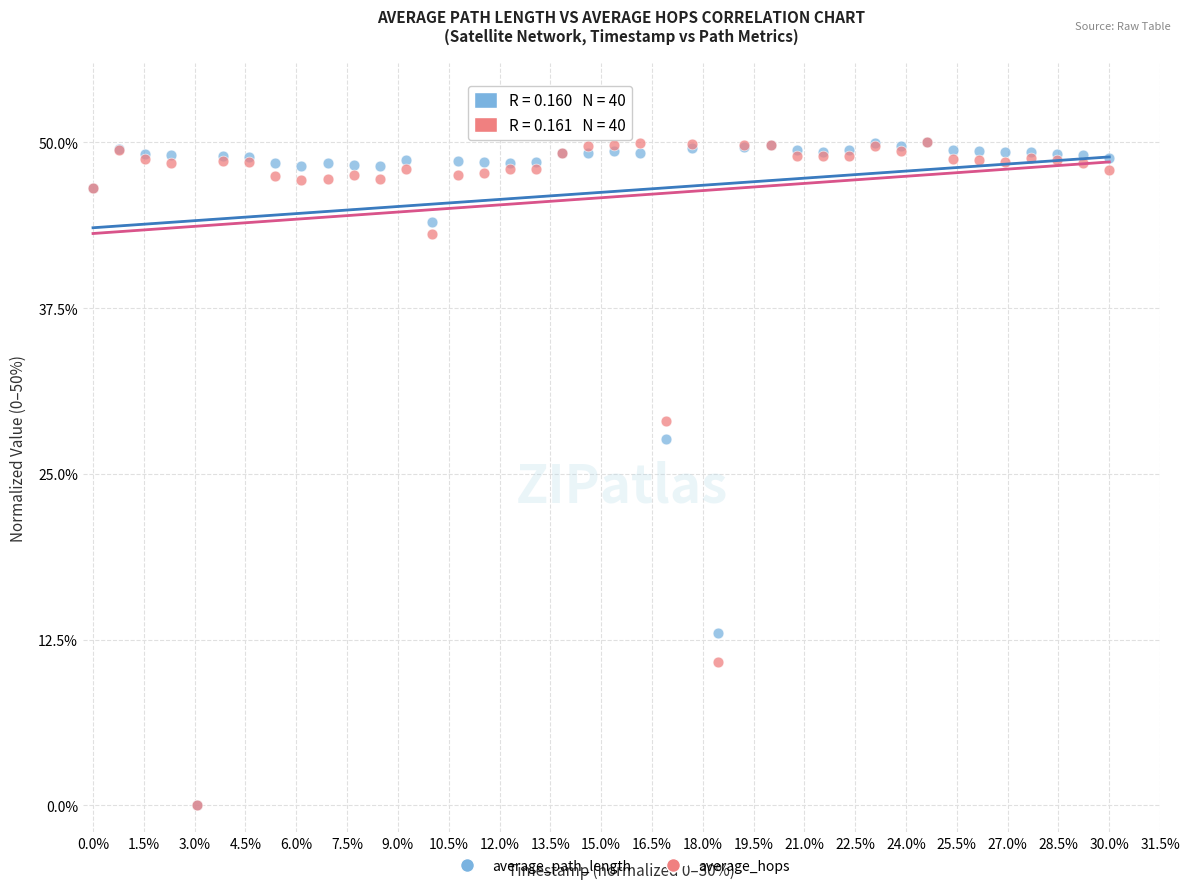

In the average_hops series, what Y value is closest to 25?

29.0